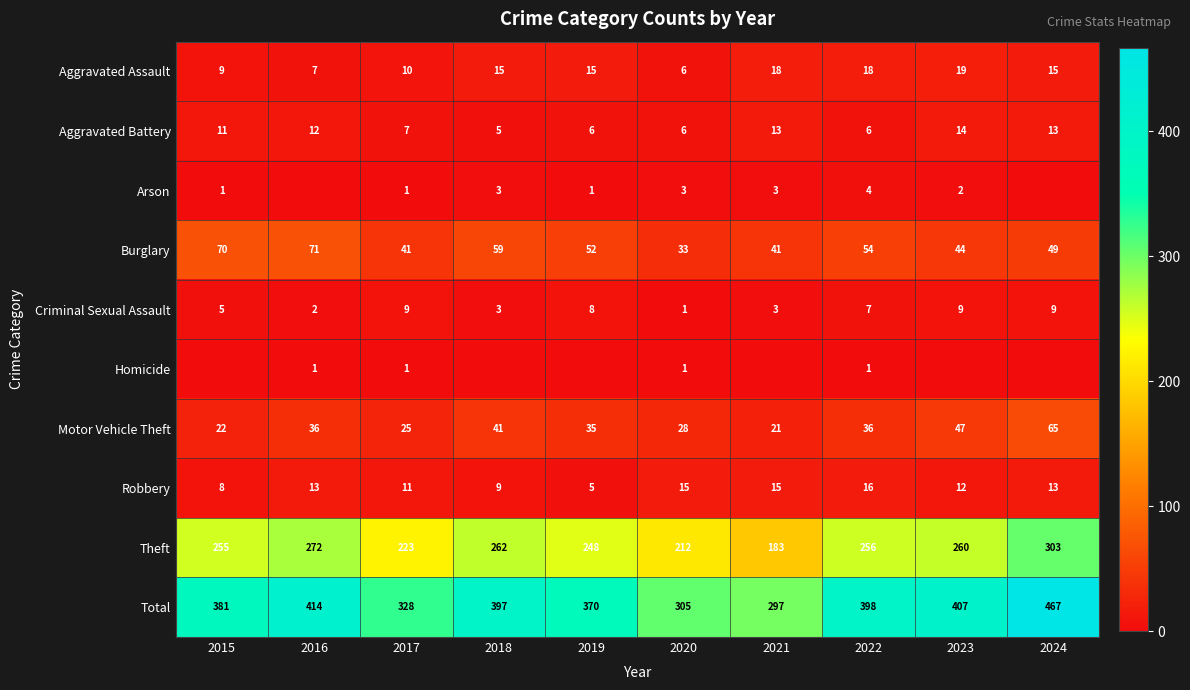

What is the total value across all series at 2018?

794